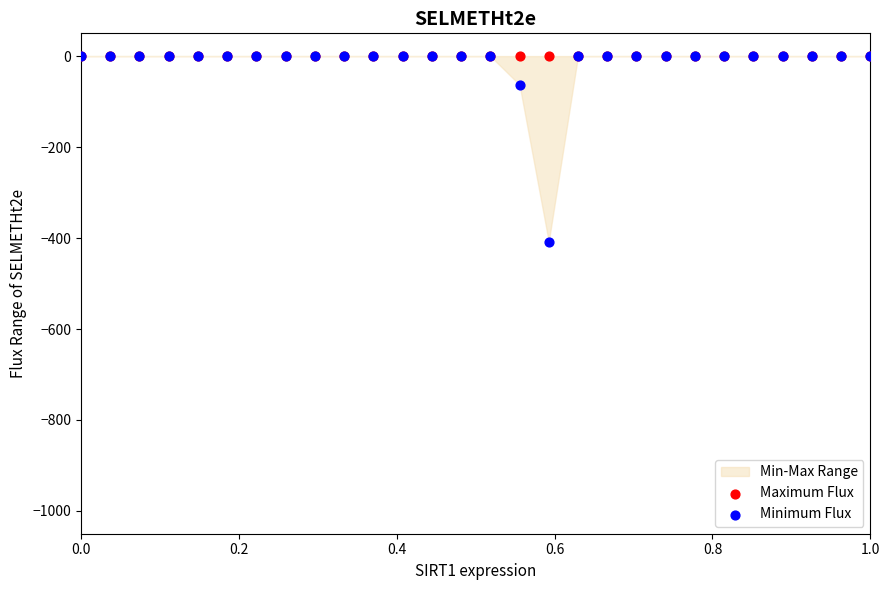

In the Minimum Flux series, what Y value is closest to -203?

-62.7